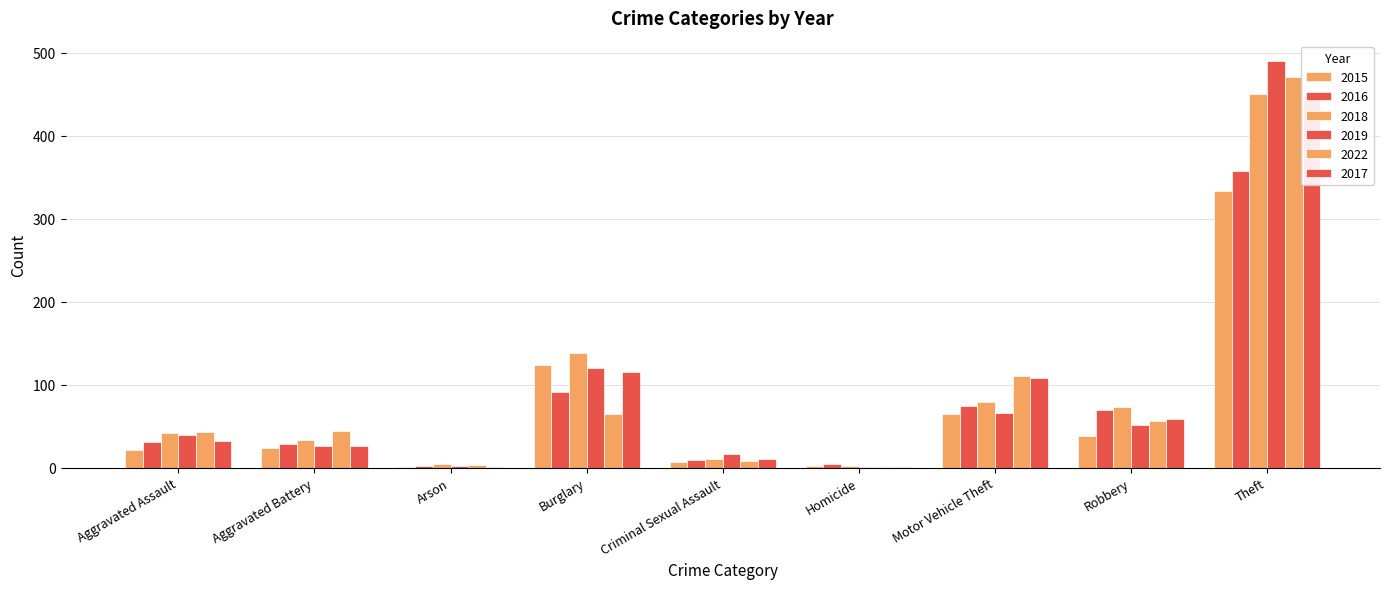

Between Aggravated Assault and Robbery, which is larger?

Robbery